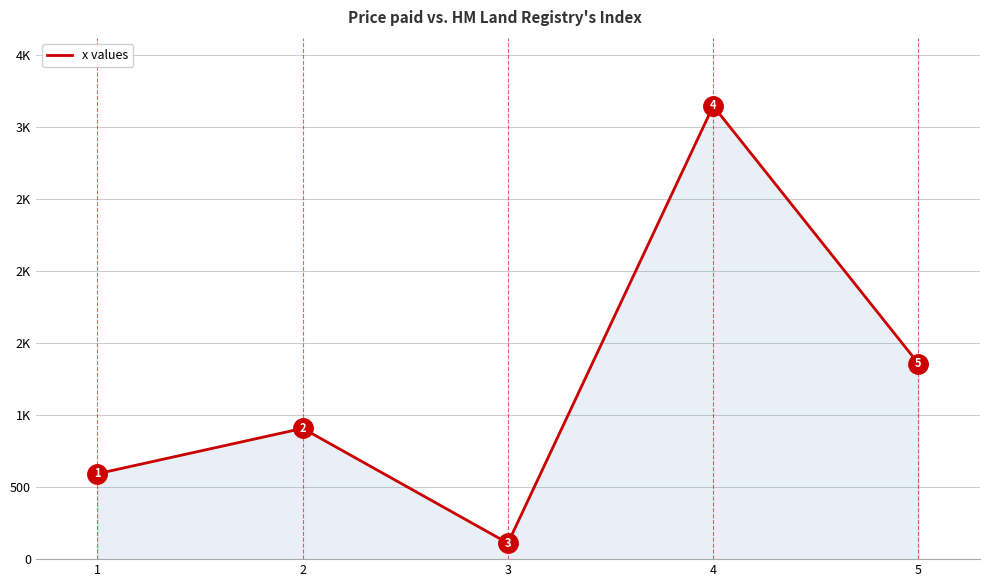

What is the difference between the values at 1 and 2?

315